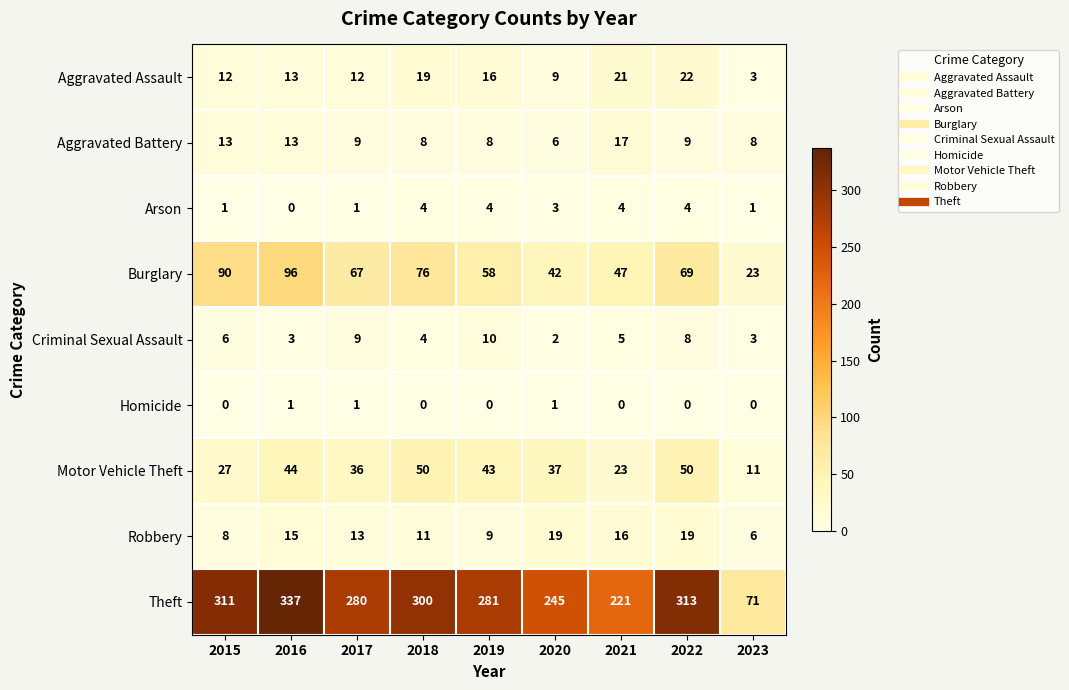

What is the greatest value displayed?

337